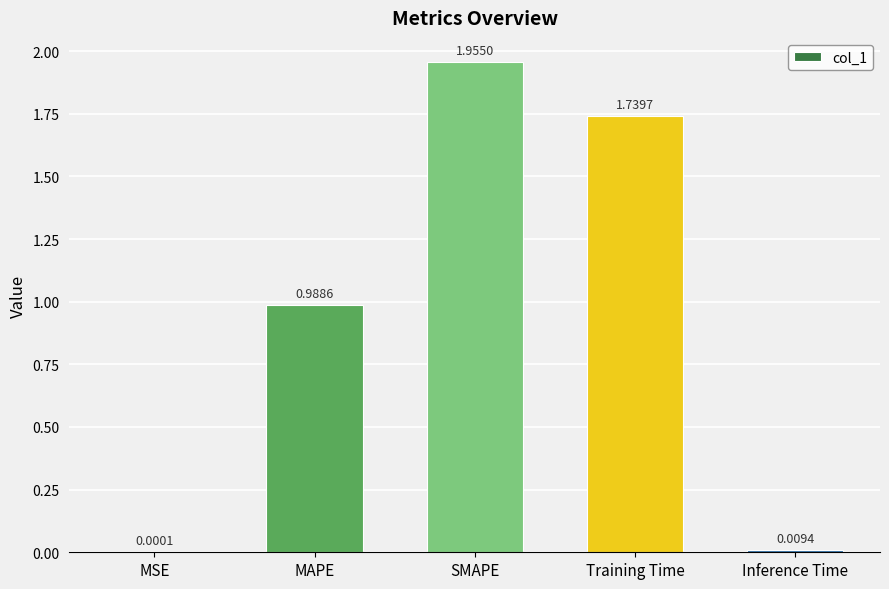

What is the sum of all values?

4.7